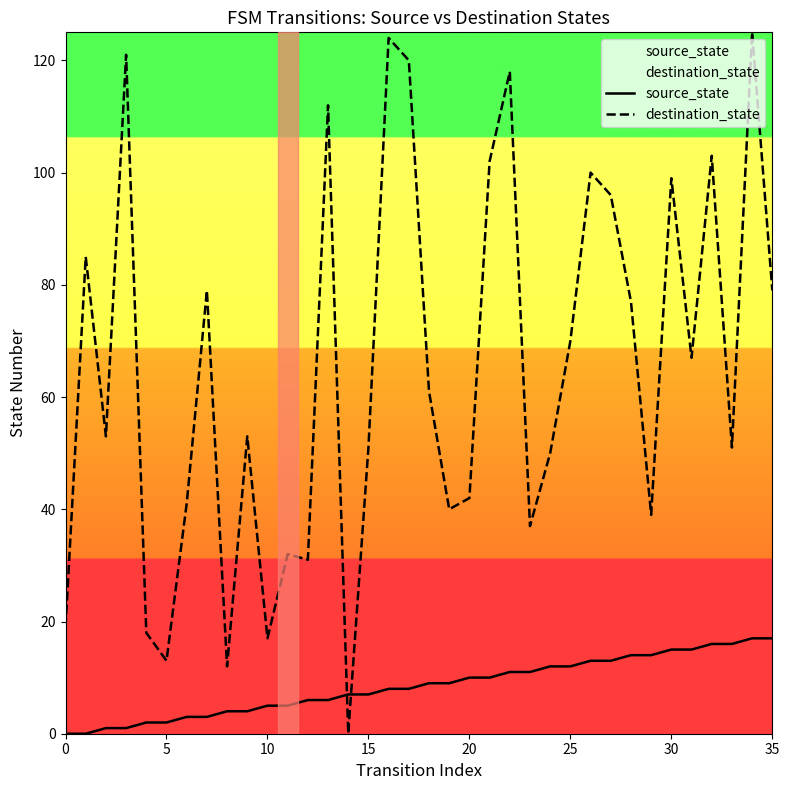

True or false: destination_state has more than 1 interior local peaks.

True